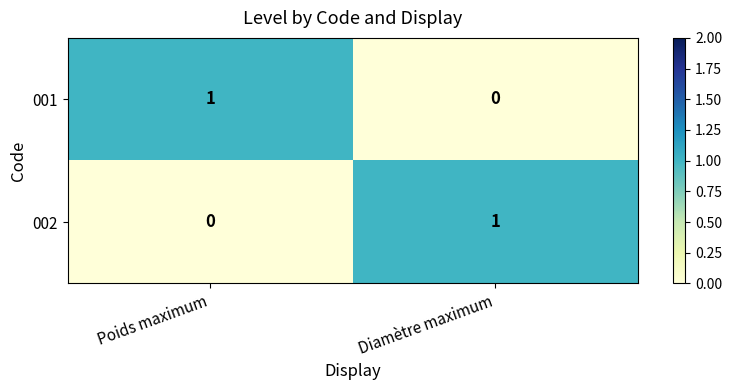

List the labels in order of 001 value, largest first.

Poids maximum, Diamètre maximum